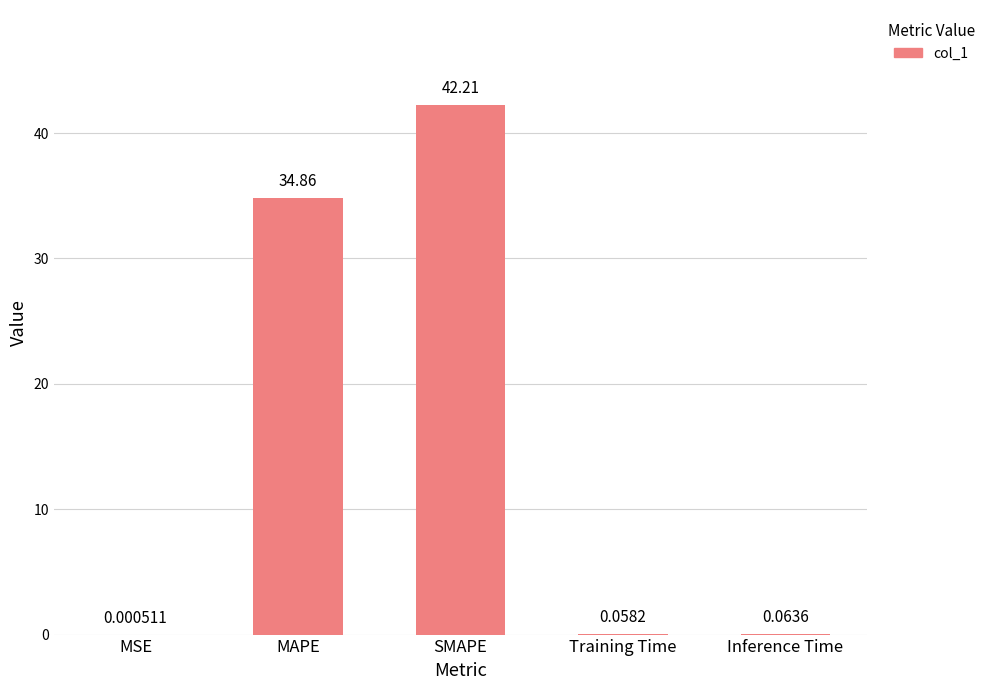

At which label is the value closest to 21?

MAPE